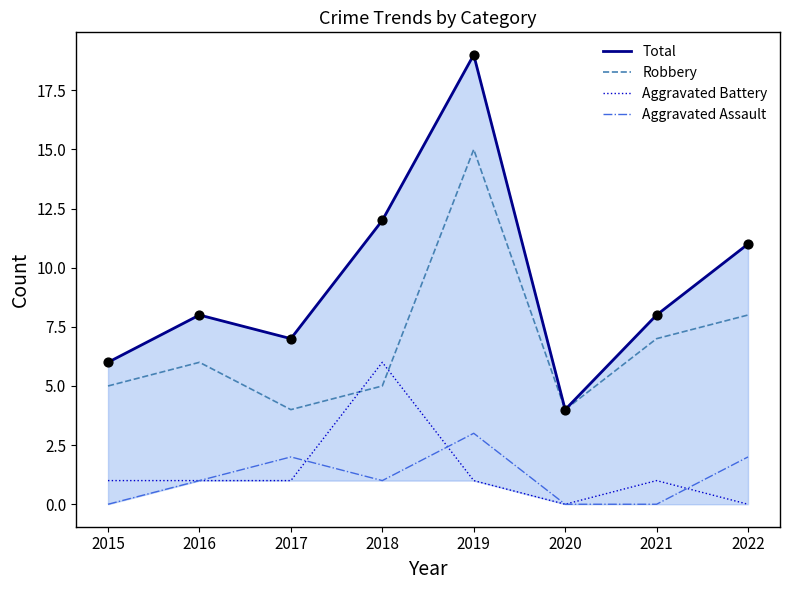

At how many categories does at least one series exceed 17?

1